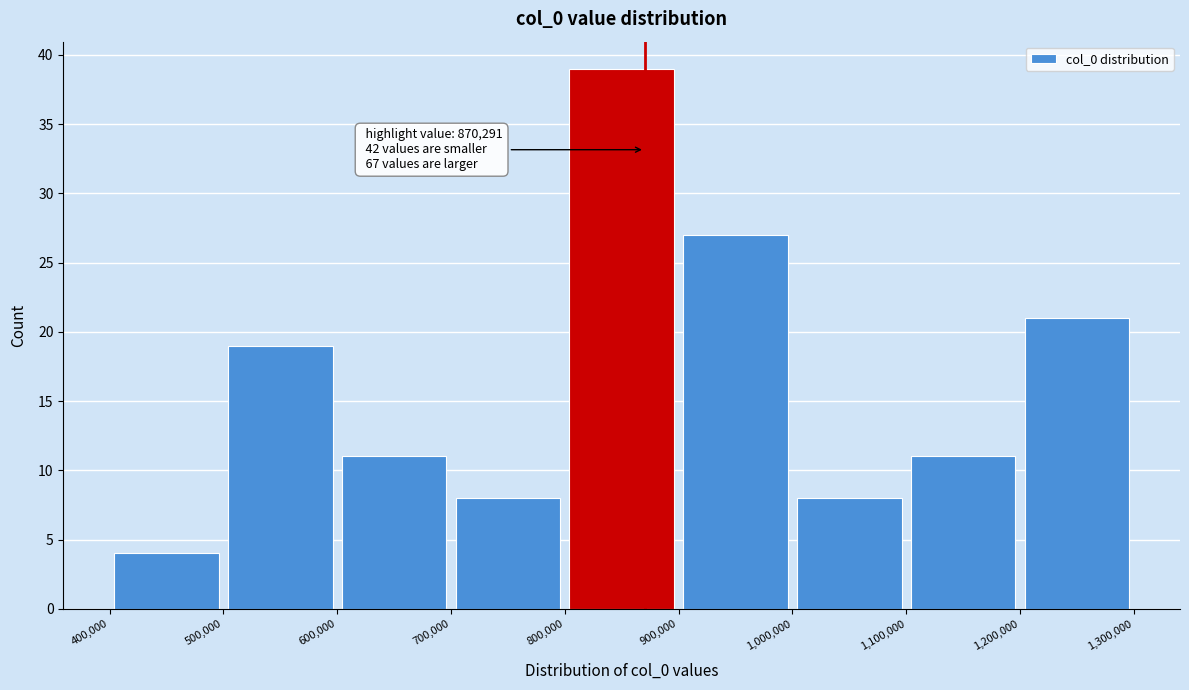

Over which range of the x-axis is the bar tallest?

800,000 to 900,000